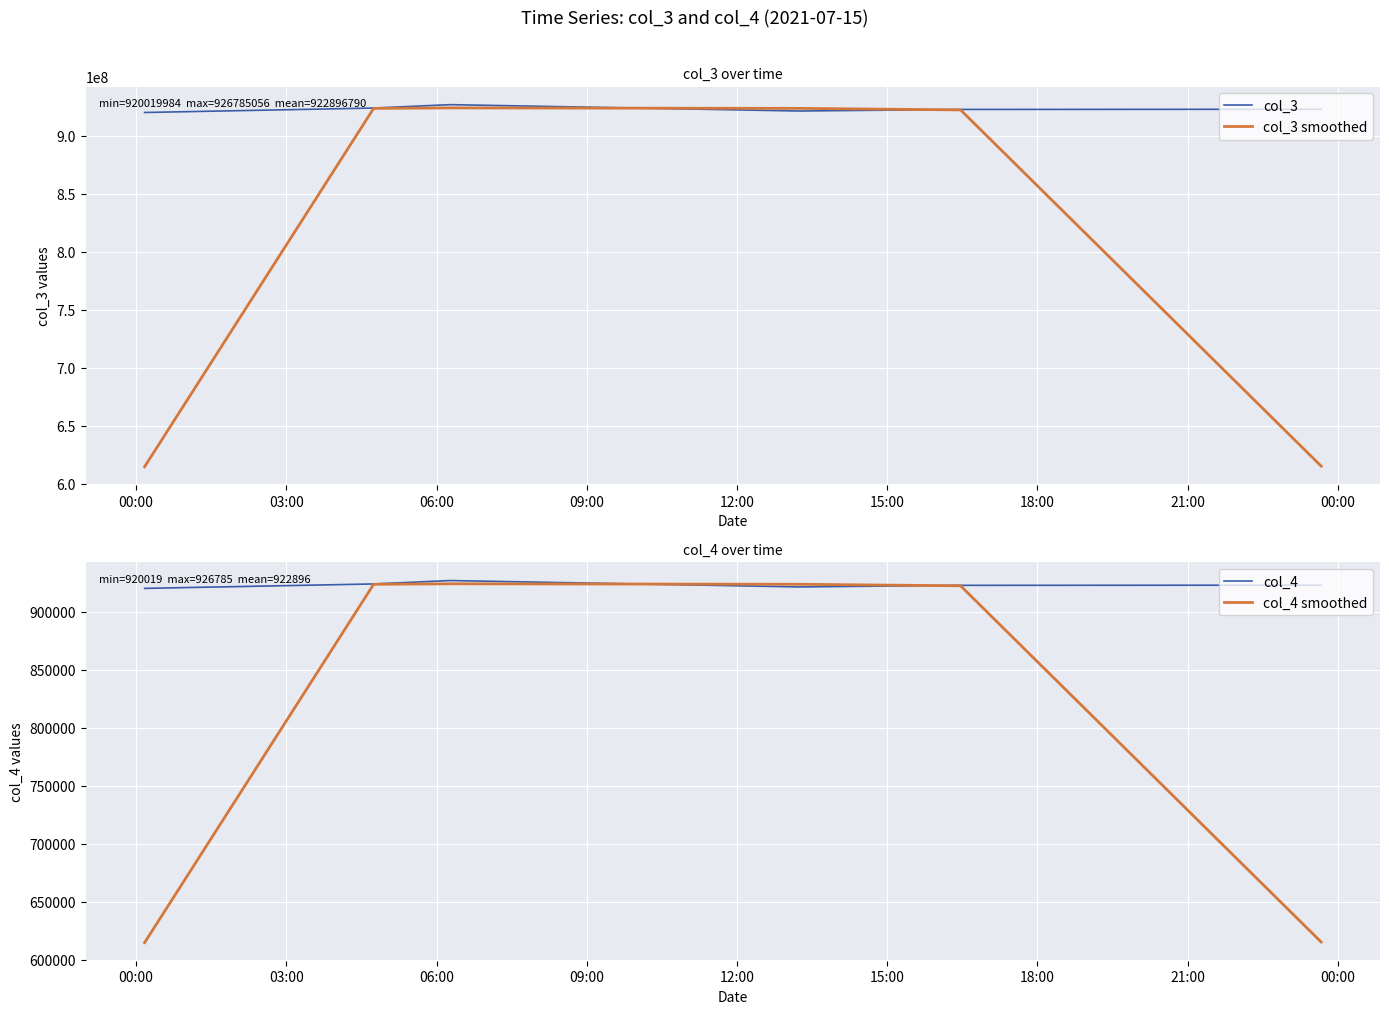

What is the minimum value for col_4?

920019.0